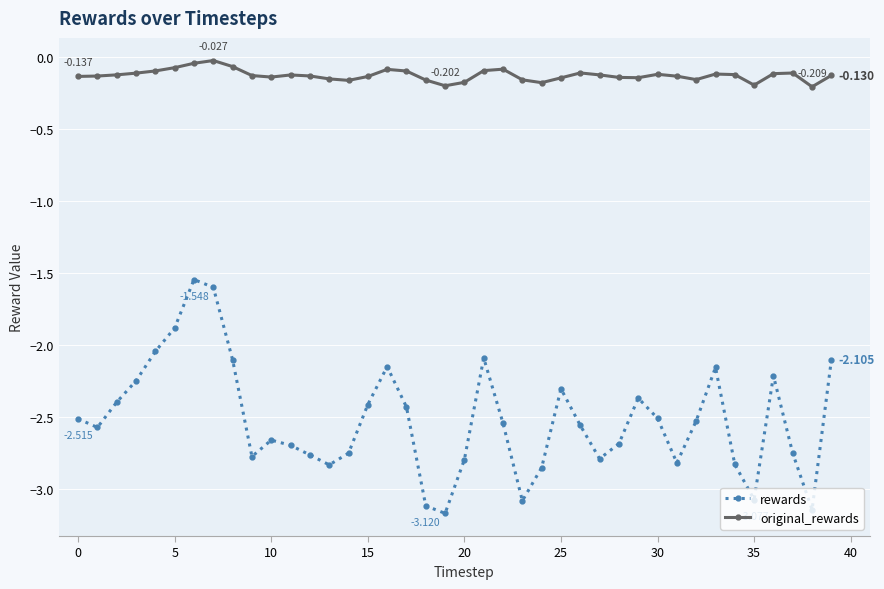

True or false: original_rewards and rewards cross at least once.

False